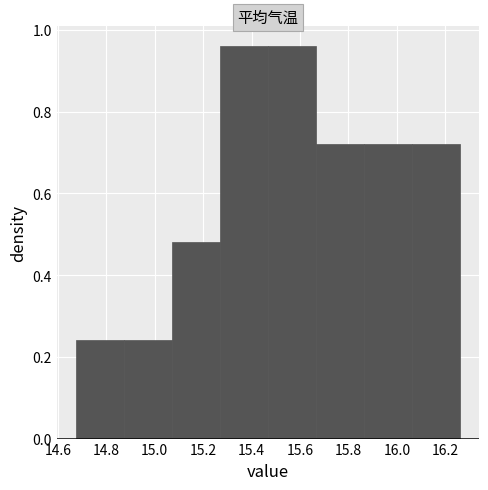

Reading left to right, transcribe this chart: for each bar, give the range it covers on the x-axis and its height. Neither the bar edges nor the heights are printed on the chart, so give them approximately, as read against the axes.

14.68 to 14.88: 0.24
14.88 to 15.08: 0.24
15.08 to 15.26: 0.48
15.26 to 15.46: 0.96
15.46 to 15.66: 0.96
15.66 to 15.86: 0.72
15.86 to 16.06: 0.72
16.06 to 16.26: 0.72